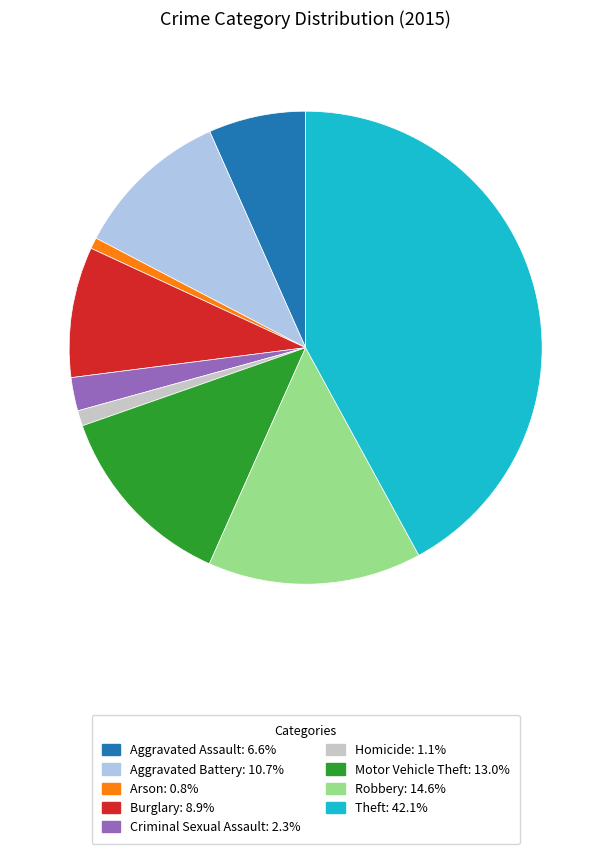

Do Burglary and Aggravated Battery together represent more than half of the pie?

No